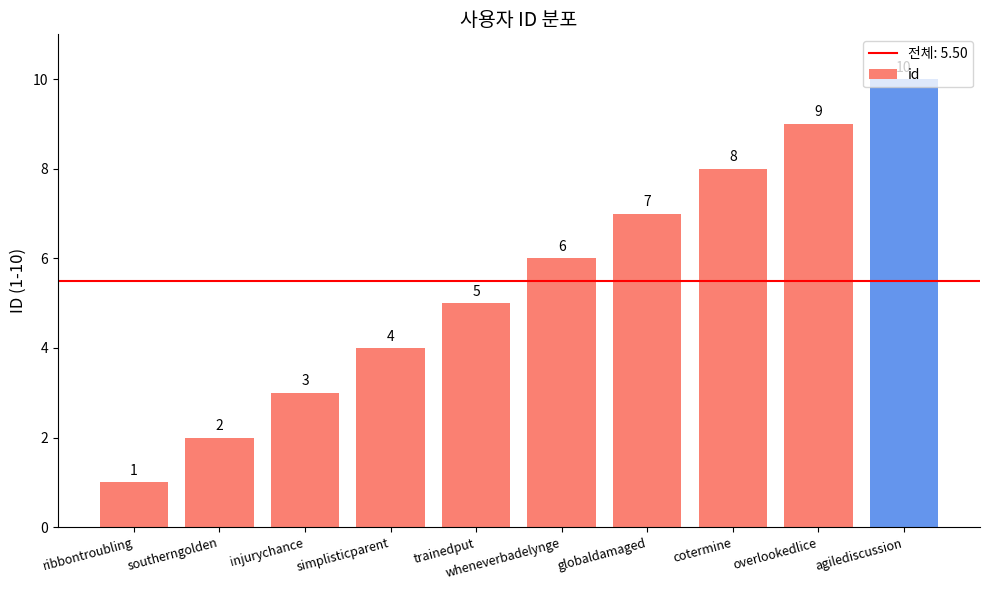

What position from the left is southerngolden?

2